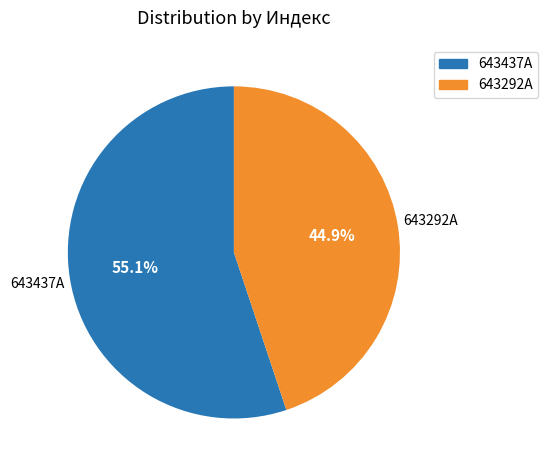

To the nearest percent, what portion does 643437A represent?

55%